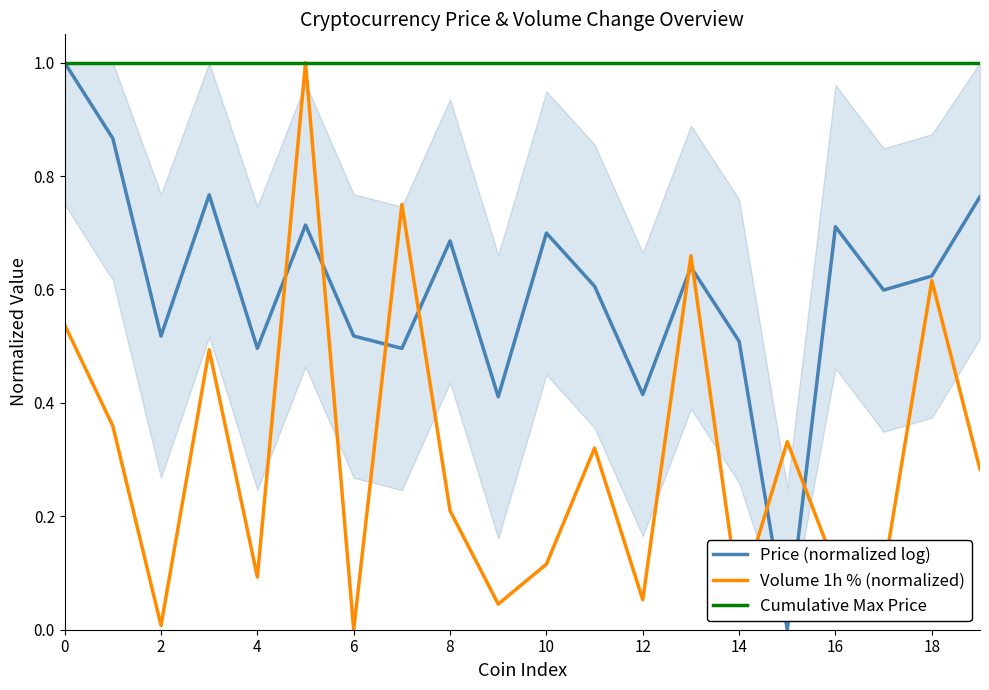

What is the greatest value displayed?

1.0